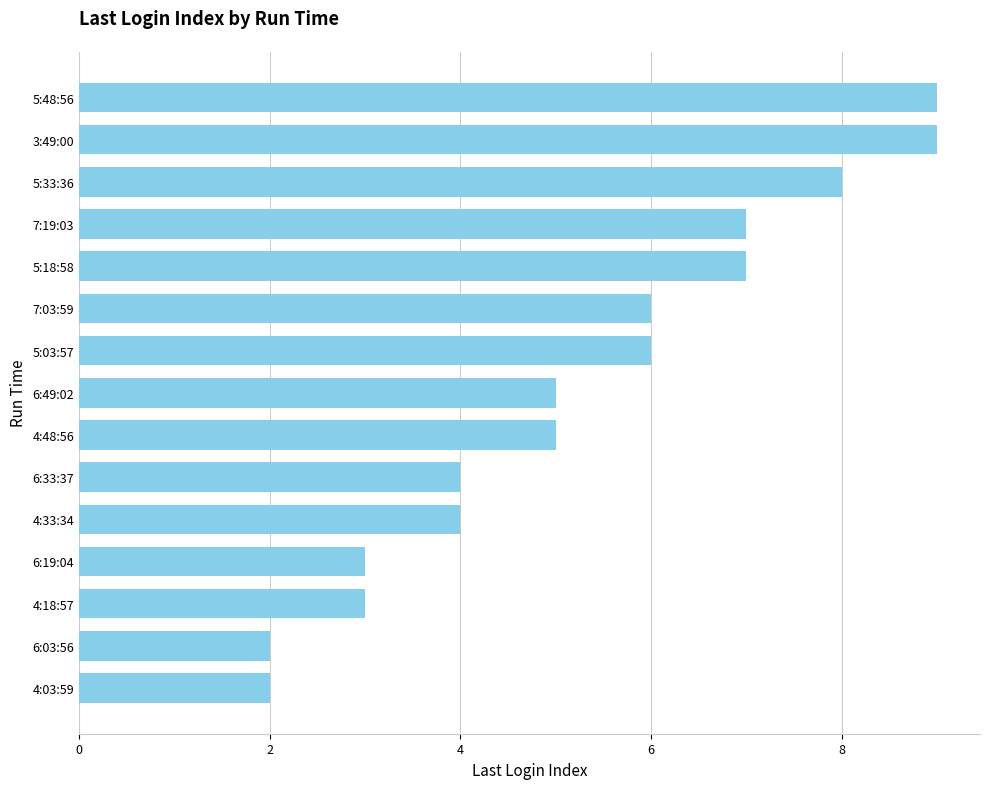

Are the bars horizontal?

Yes